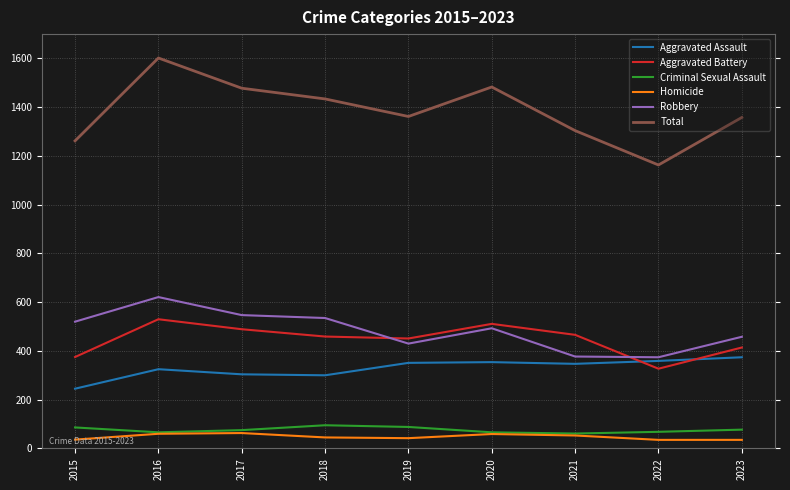

Read the Aggravated Assault value at 2015.

245